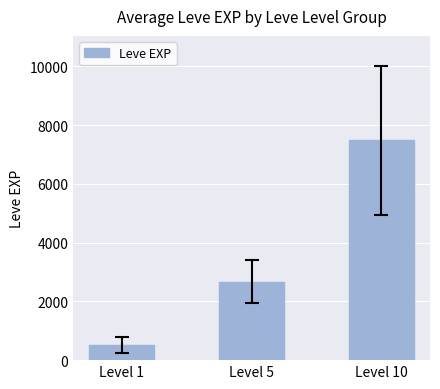

Approximately how many times larger is the value at Level 5 compared to Level 1?

5.3